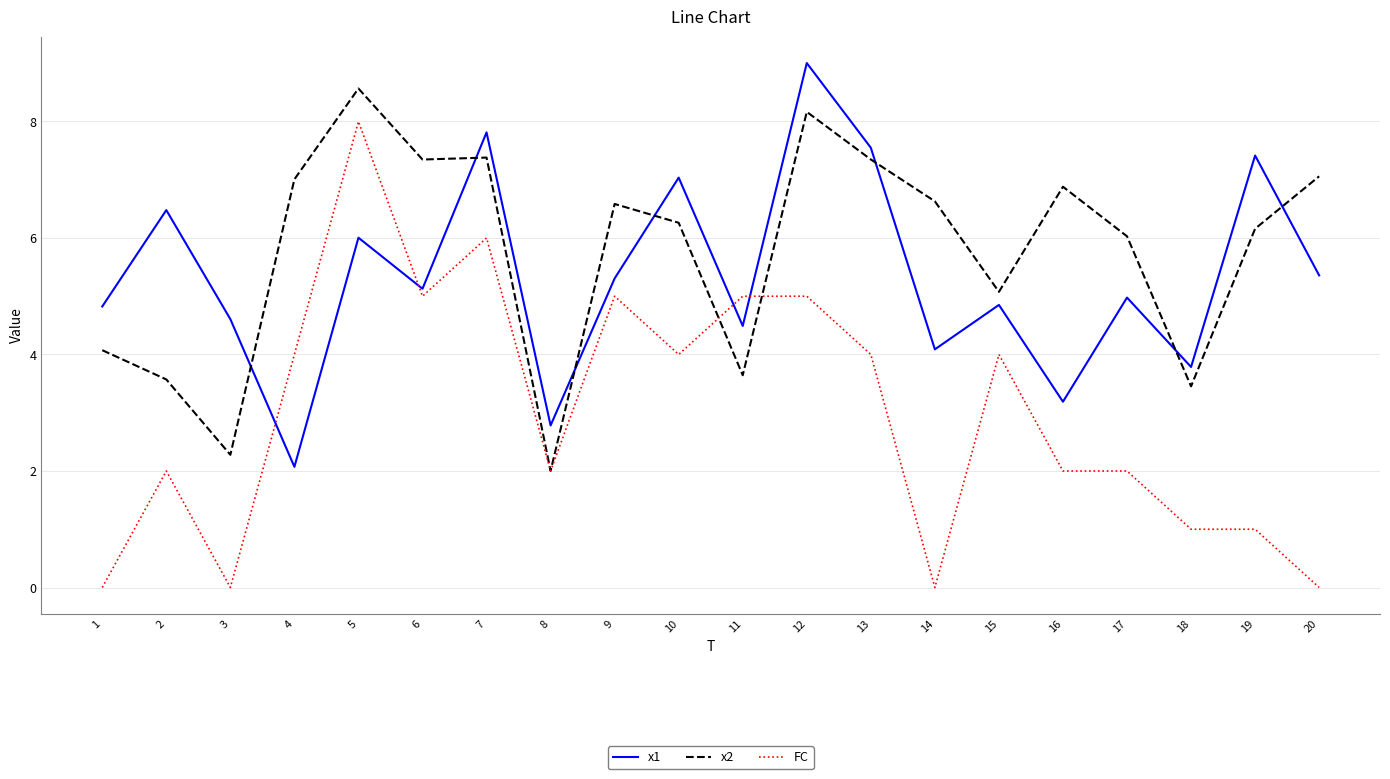

Which series changed the most between 2 and 6?

x2